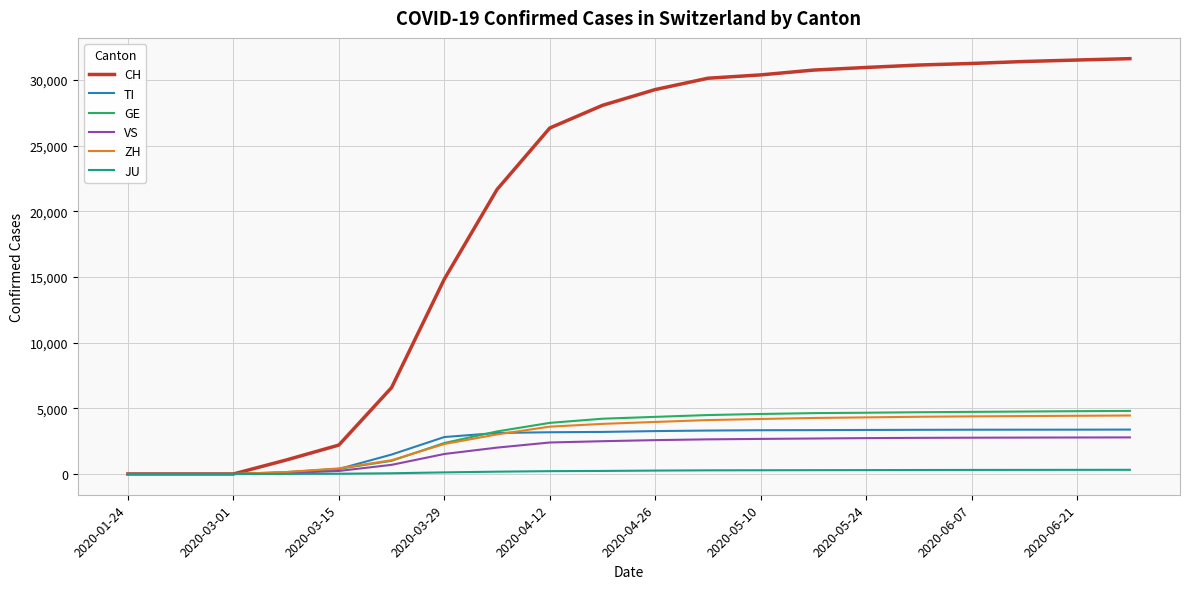

What is the average value of the VS series?

1829